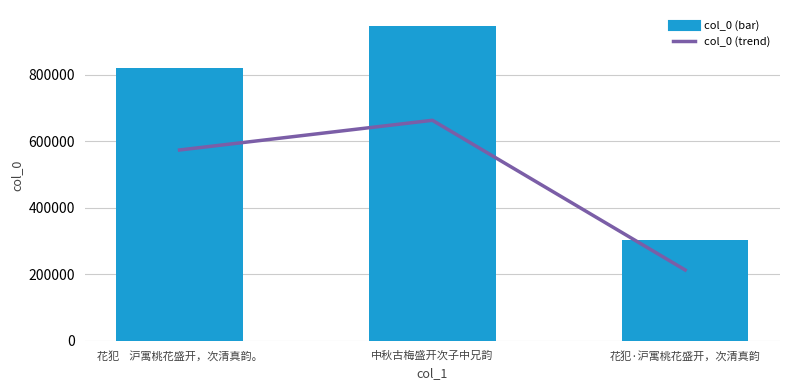

Rank the series by their maximum value, from lowest to highest.

col_0, col_0 trend